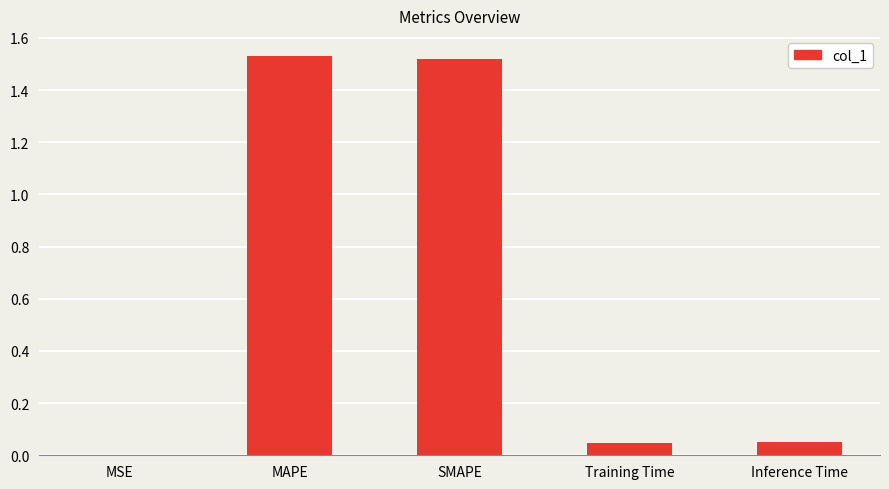

The value at MAPE is 0.8. True or false?

False